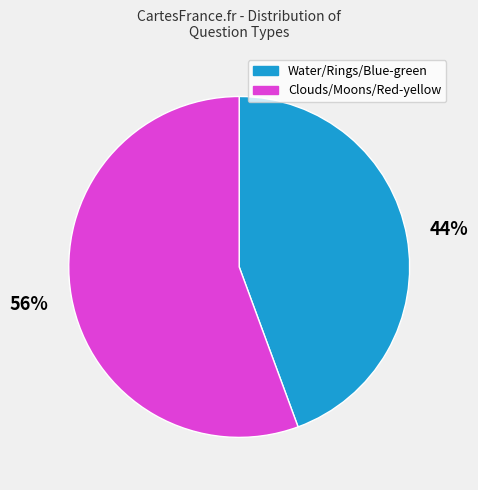

To the nearest percent, what is the average slice percentage?

50%